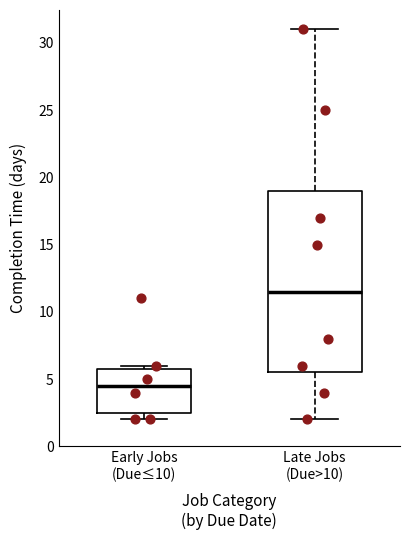

Which box's median line is the lowest?

Early Jobs (Due≤10)